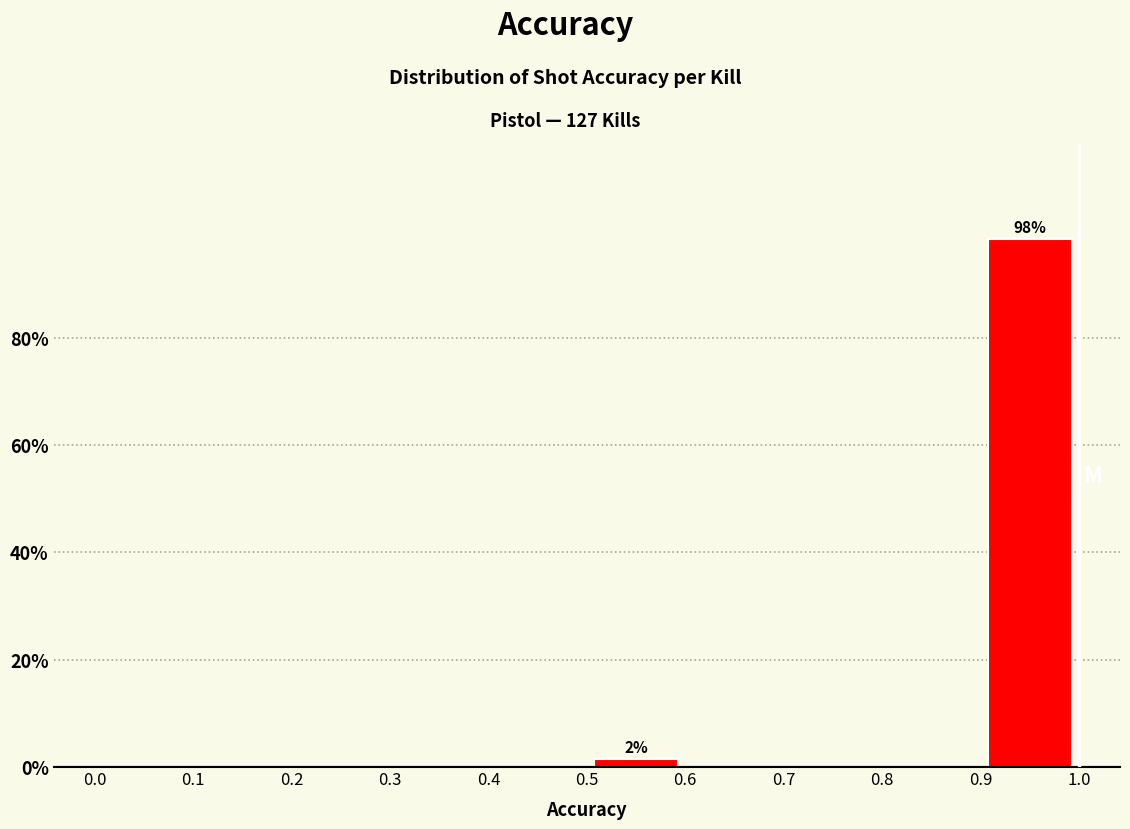

Which range on the x-axis has the tallest bar?

0.9 to 1.0